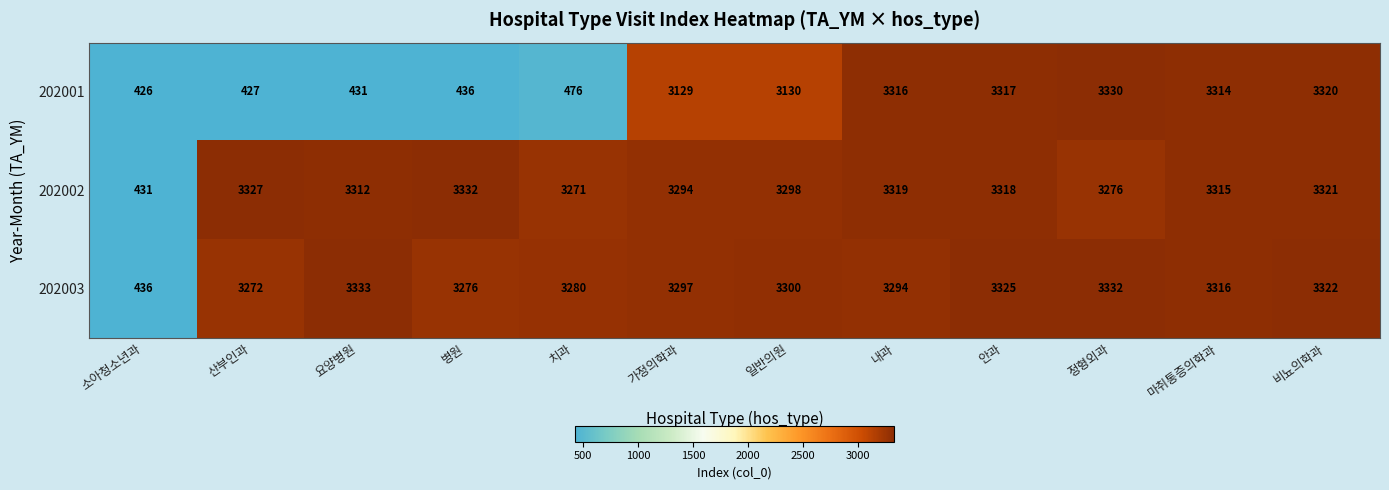

What is the total value across all series at 치과?

7027